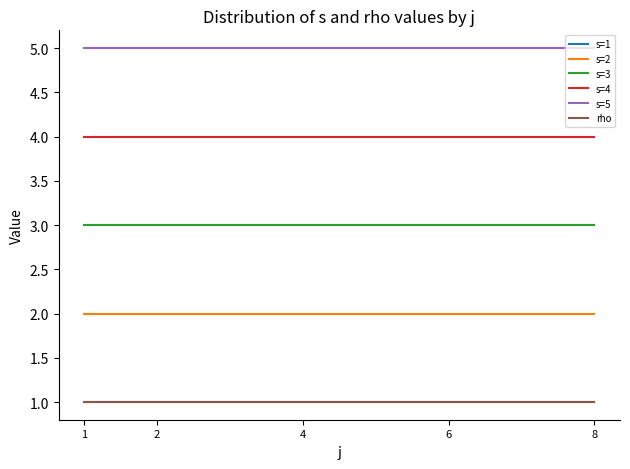

Rank the categories by s=3 value from lowest to highest.

1, 2, 4, 6, 8